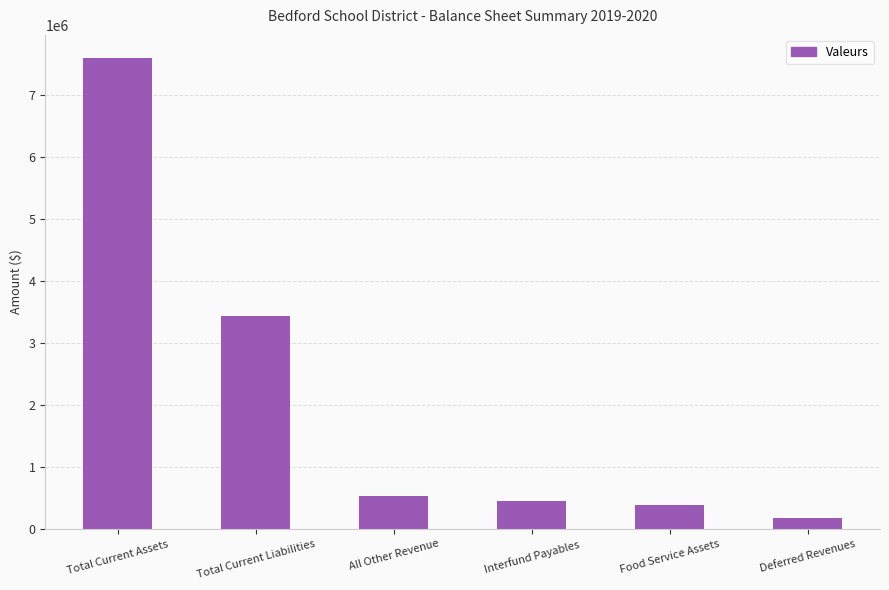

What is the value of the 1st bar from the left?

7591787.8